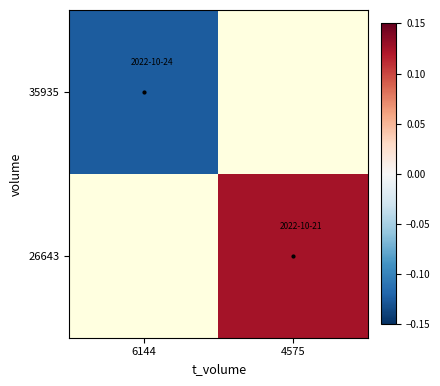

Which category has the highest value in the 35935 series?

6144